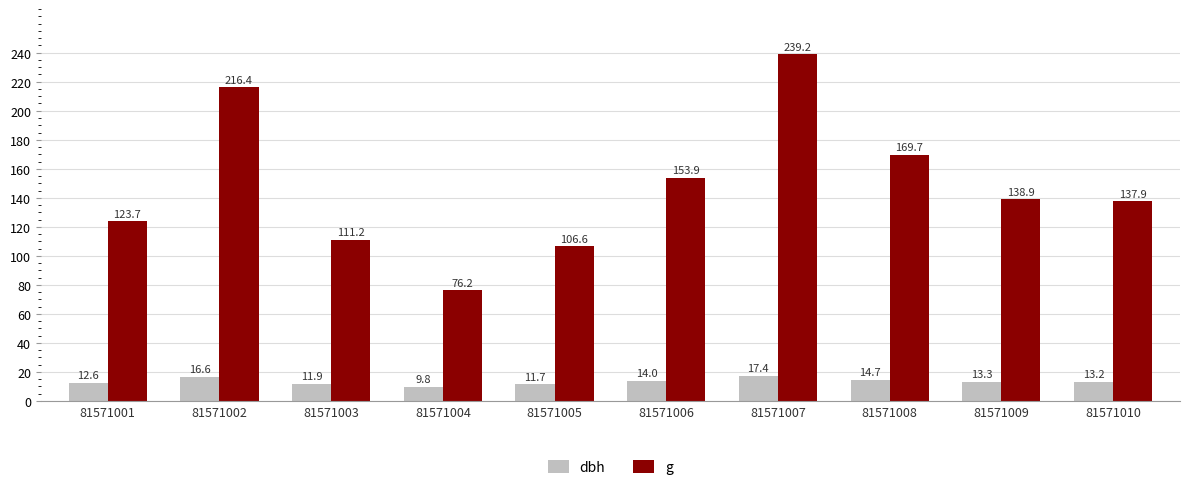

What is the maximum value shown in the chart?

239.2